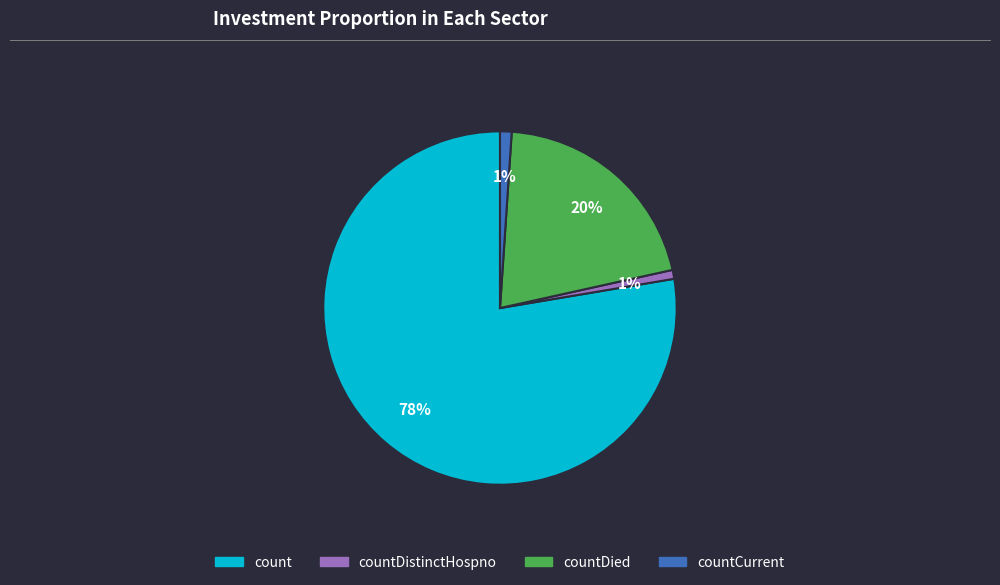

Is there any slice that represents more than half of the pie?

Yes